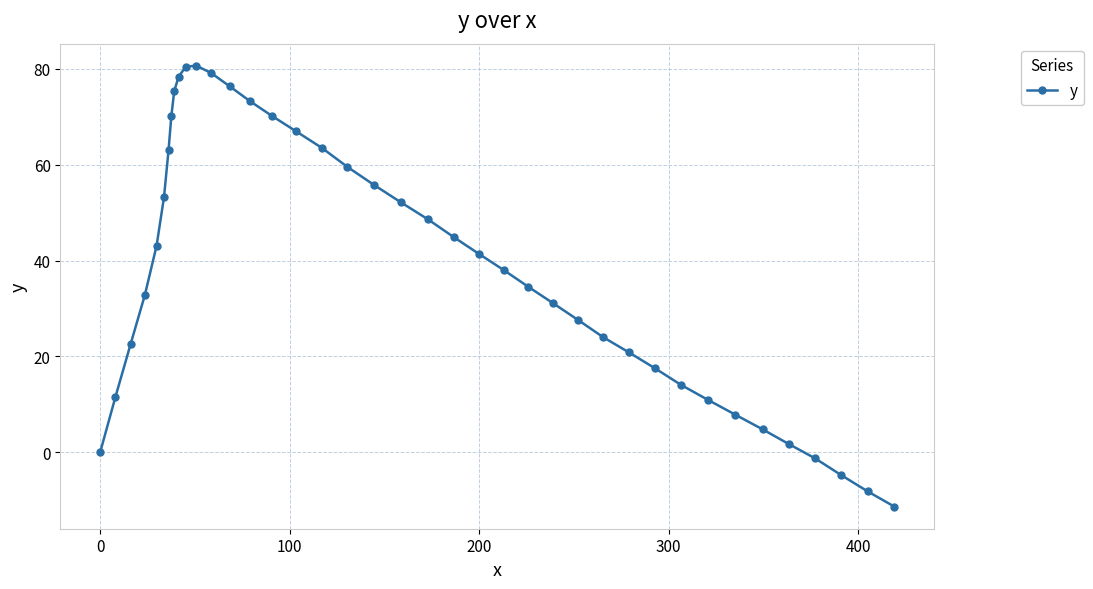

What is the value of the 19th point from the left?

59.5